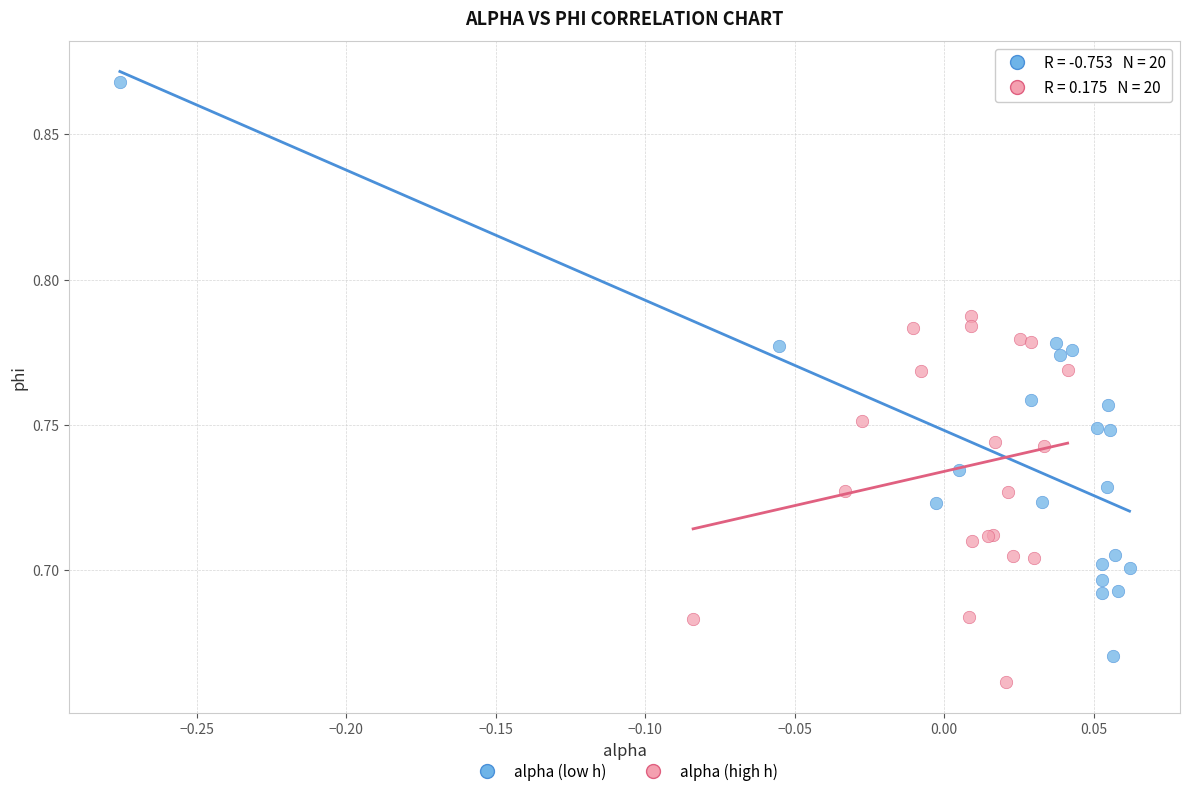

Which series has the largest Y range (max minus min)?

alpha (low h)